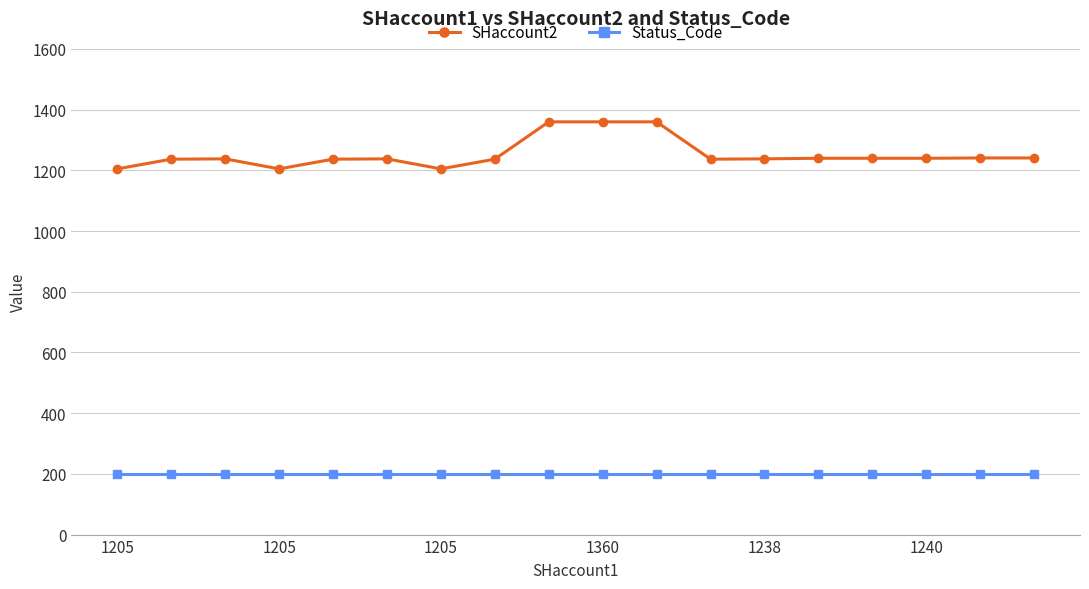

What is the value of the SHaccount2 point at the 7th from the left?

1205